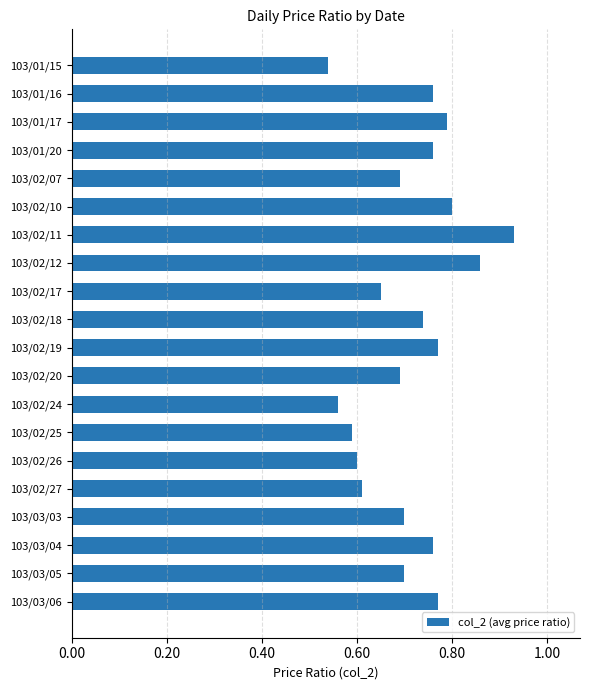

At which category does the chart reach its peak across all series?

103/02/11